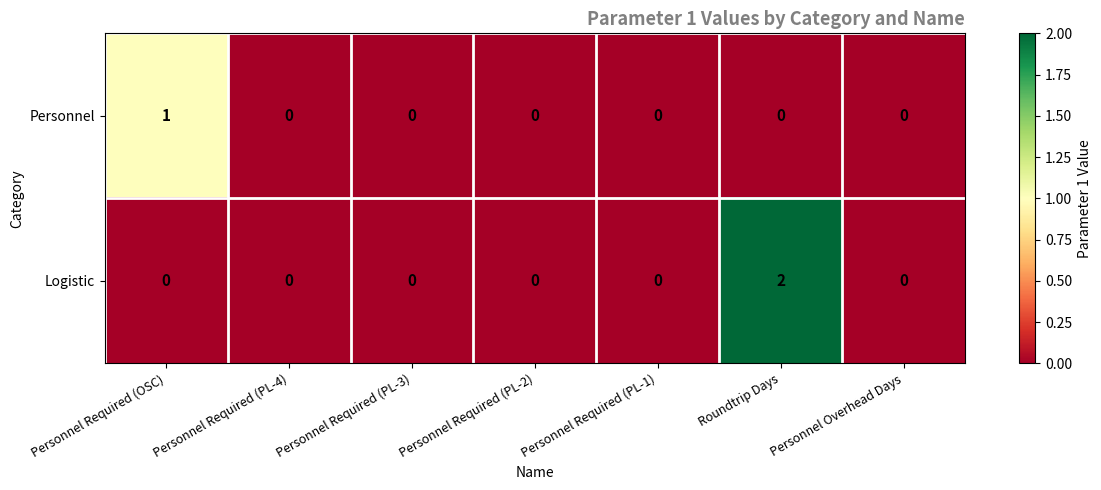

At Roundtrip Days, list the series in order from smallest to largest.

Personnel, Logistic